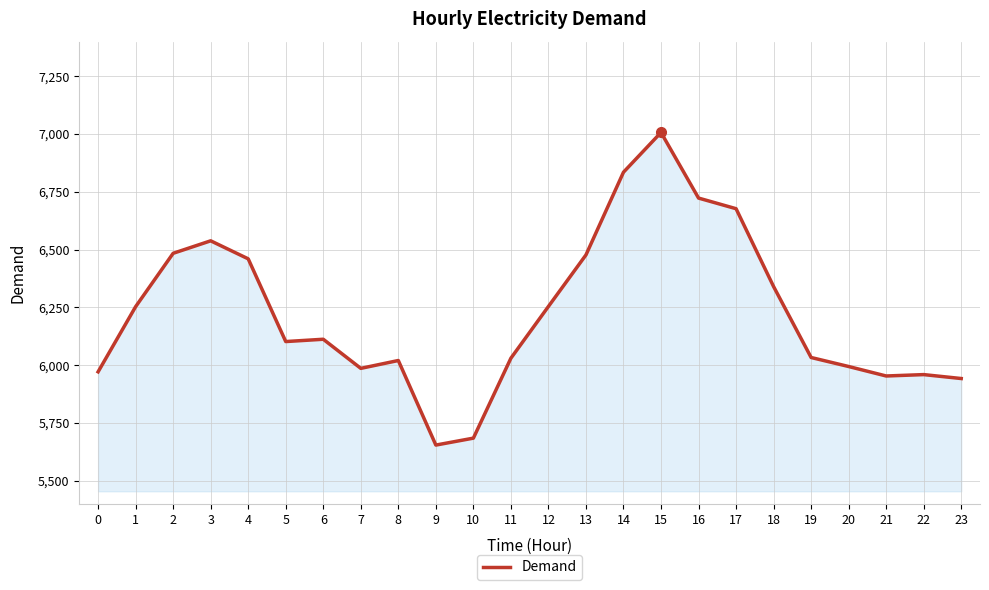

What is the sum of the values at 23 and 3?

12480